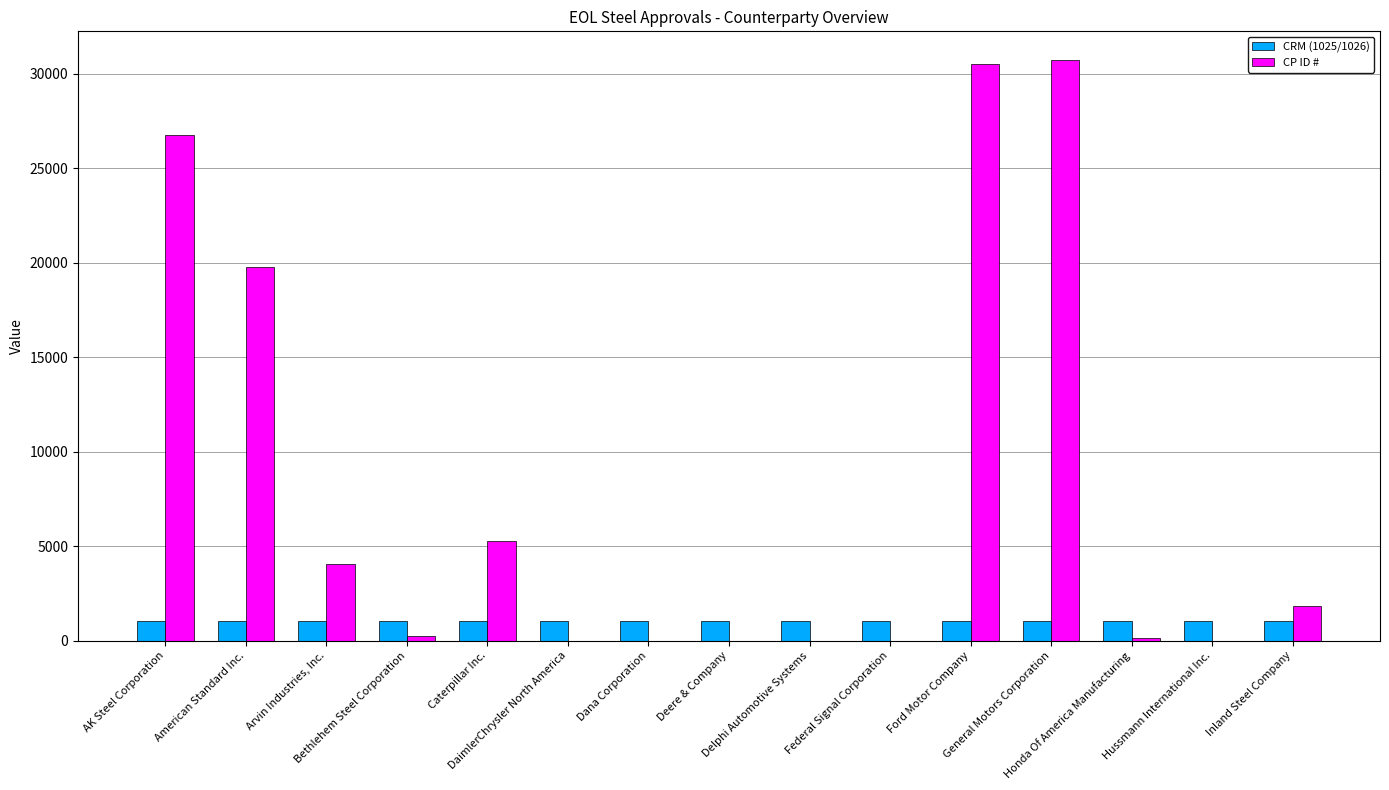

What is the sum of all CP ID # values?

119295